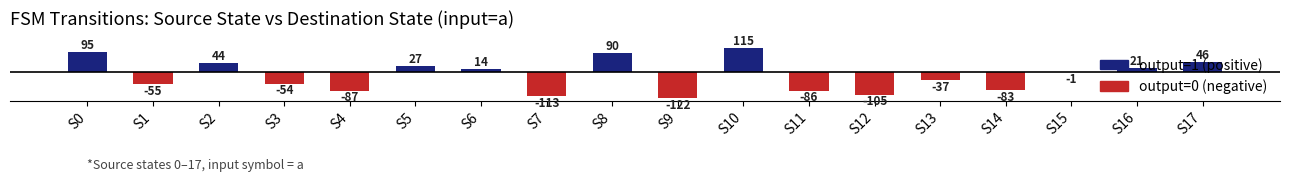

At which category does the chart reach its minimum across all series?

S9